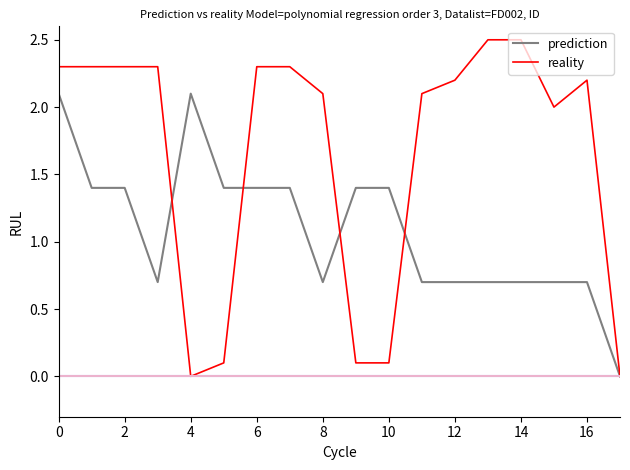

What is the maximum value shown in the chart?

2.5